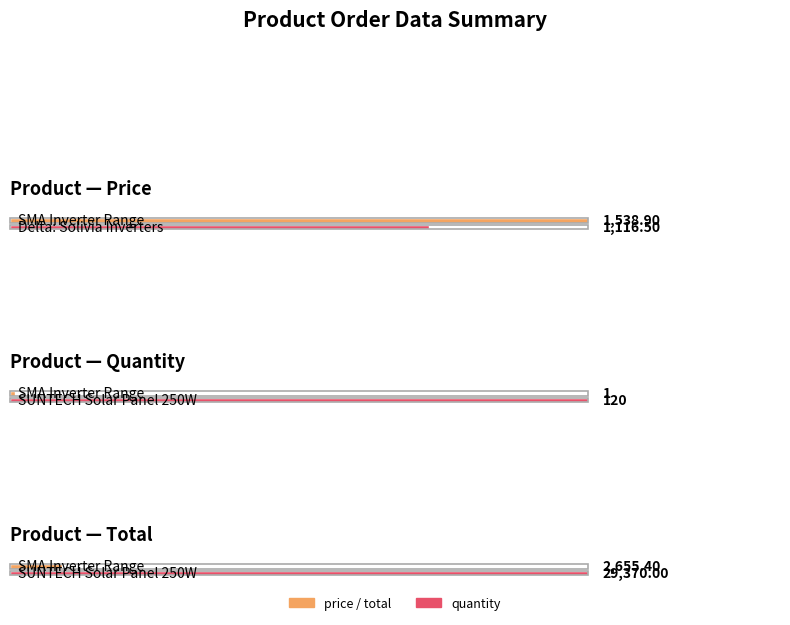

What is the sum of all price values?

2900.2